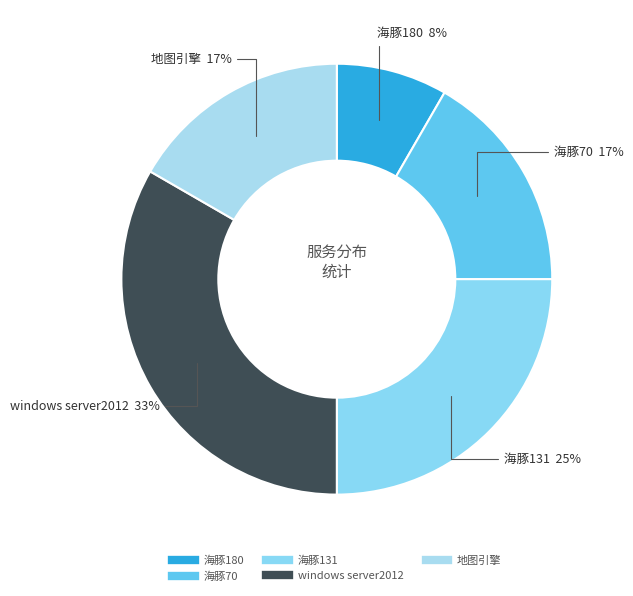

Which category has the smallest portion of the pie?

海豚180